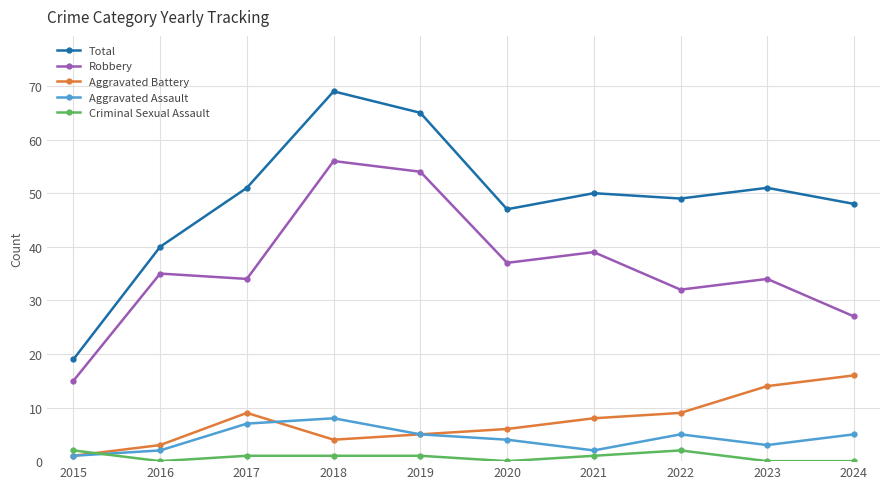

The value of Robbery at 2015 is 23. True or false?

False